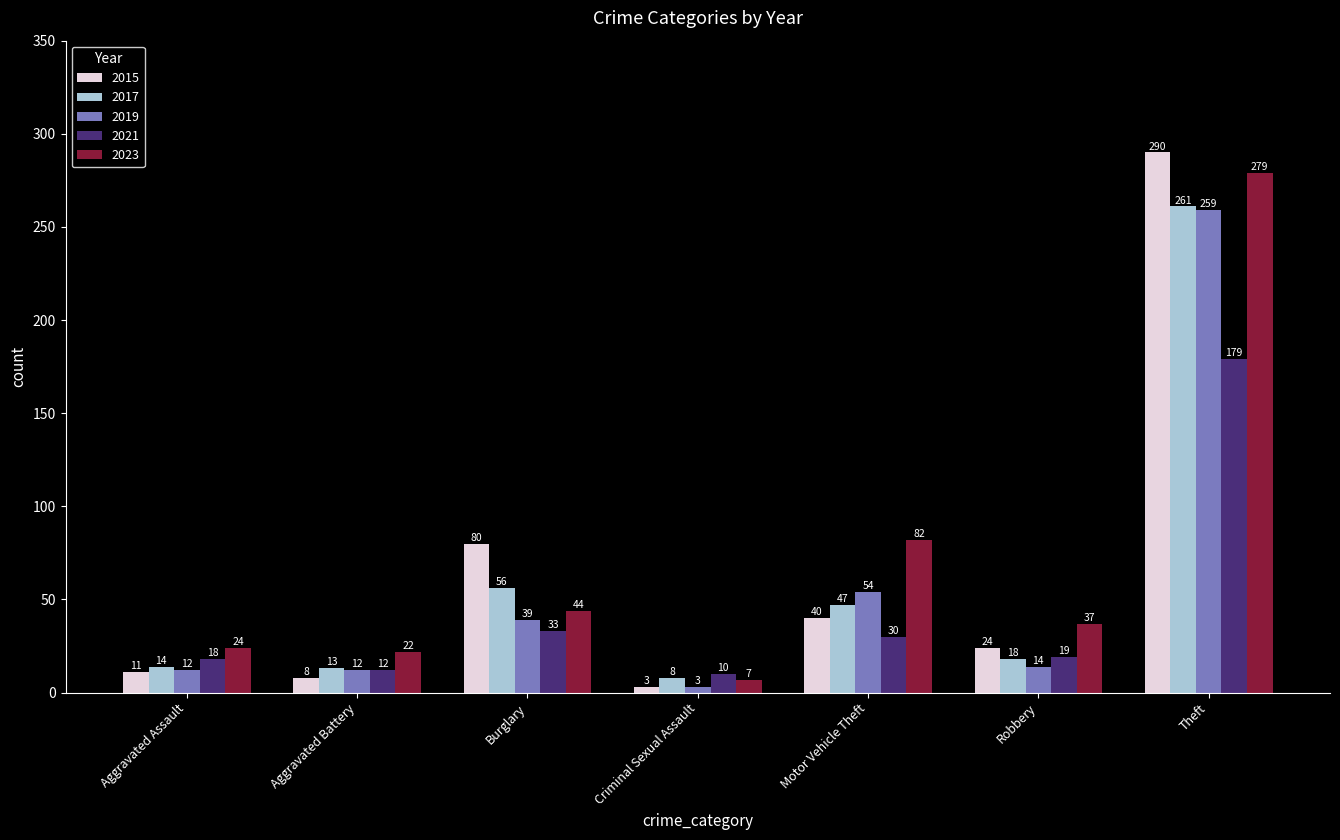

Which series has the largest range (max minus min)?

2015